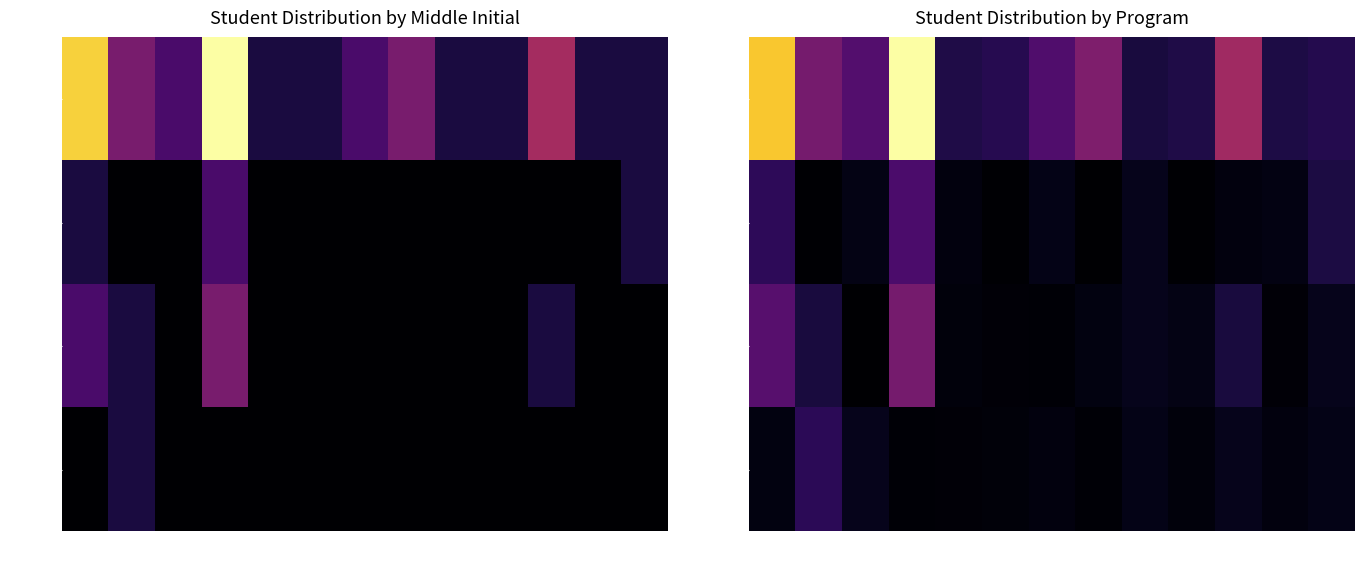

Which series has the largest total across all categories?

BSE